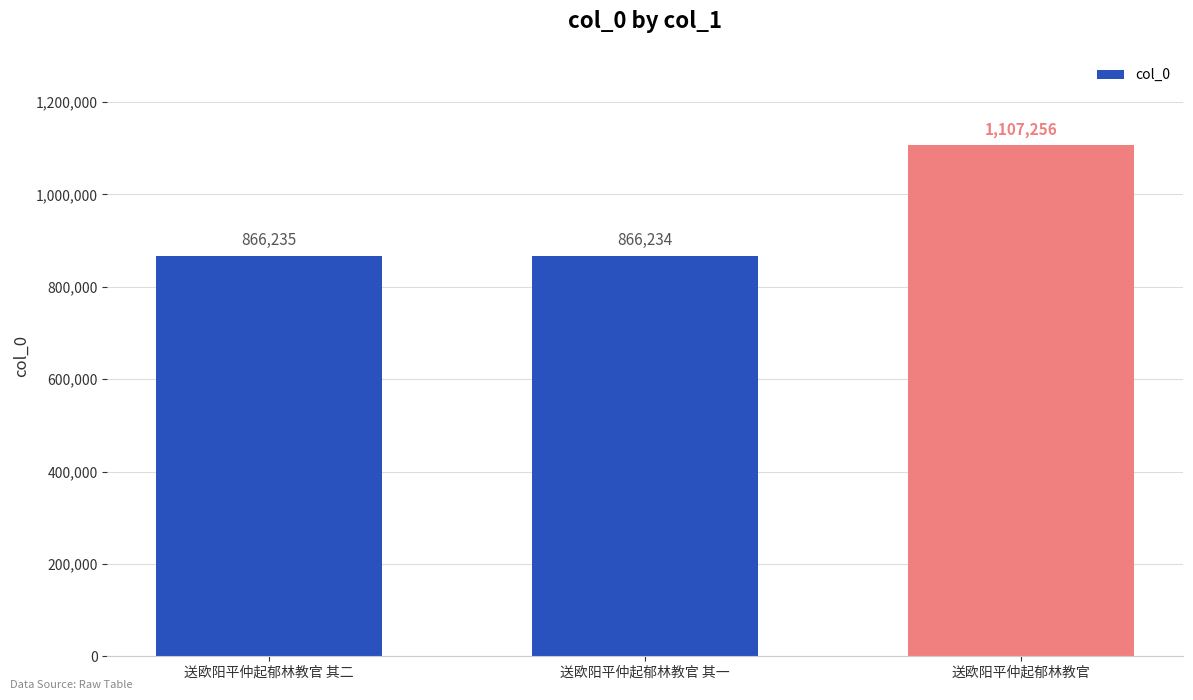

True or false: the data shows 866234 at 送欧阳平仲起郁林教官 其一.

True